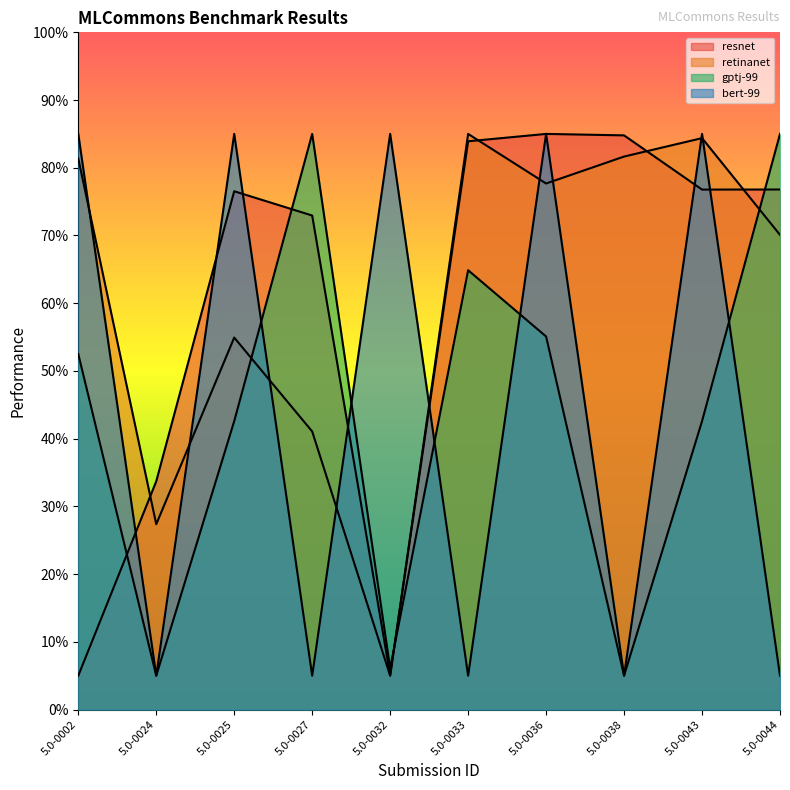

How many values in the retinanet series exceed 77?

5